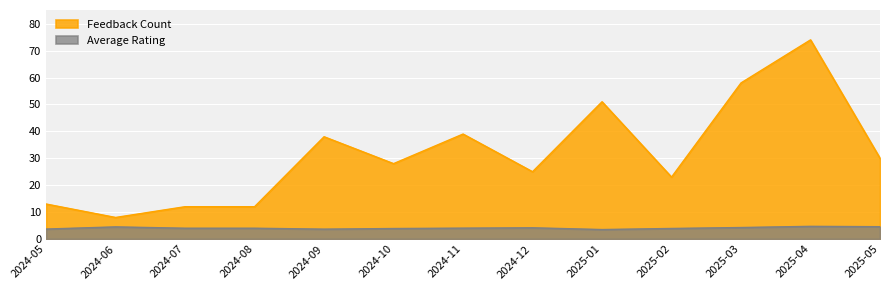

True or false: Feedback Count and Average Rating intersect in this chart.

False